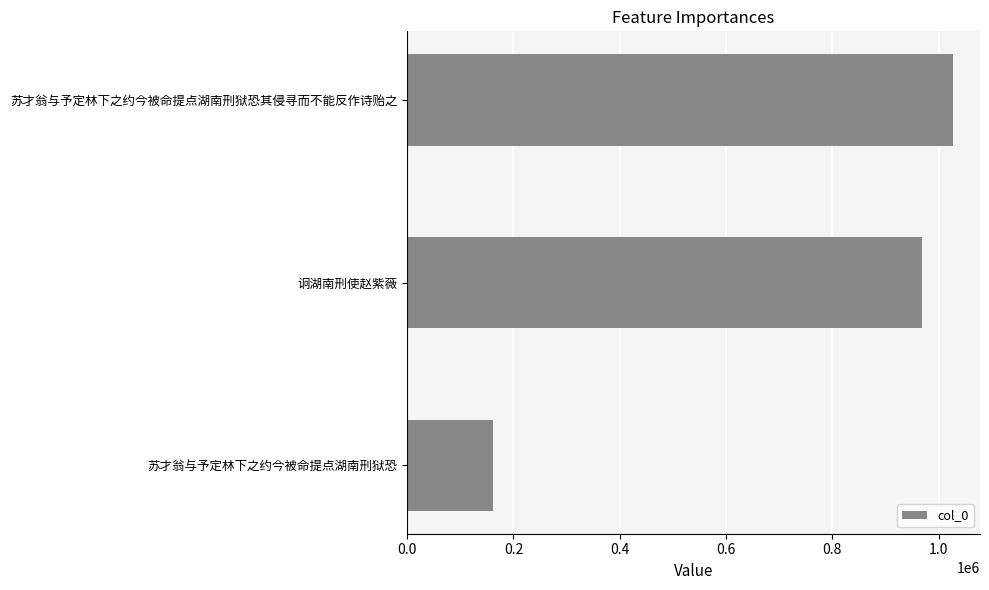

How many categories are shown in the chart?

3